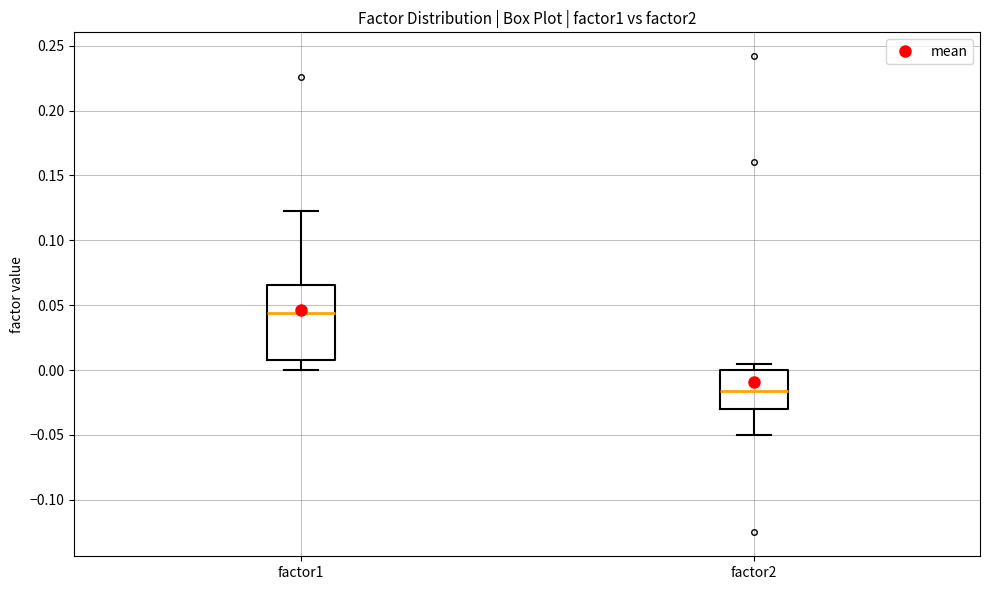

Where does the median line of the box for factor2 sit on the y-axis? The values are not printed on the chart, so give them approximately, as read against the axis.

-0.015